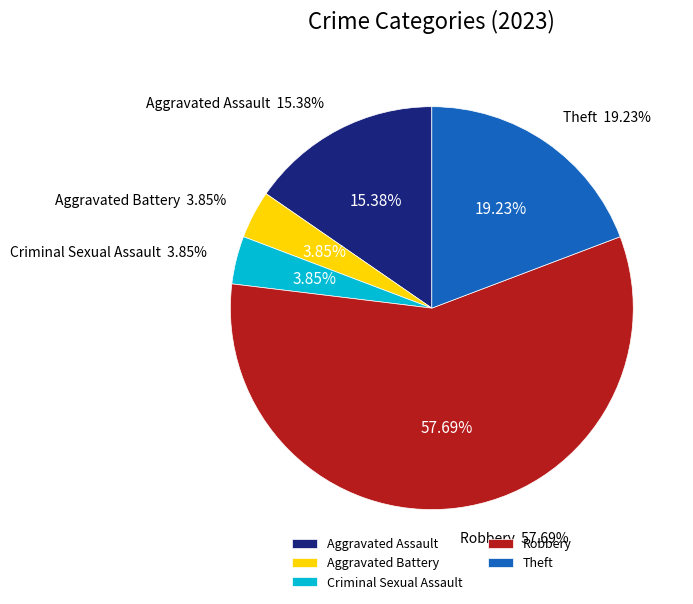

To the nearest percent, what percentage of the pie is Theft?

19%